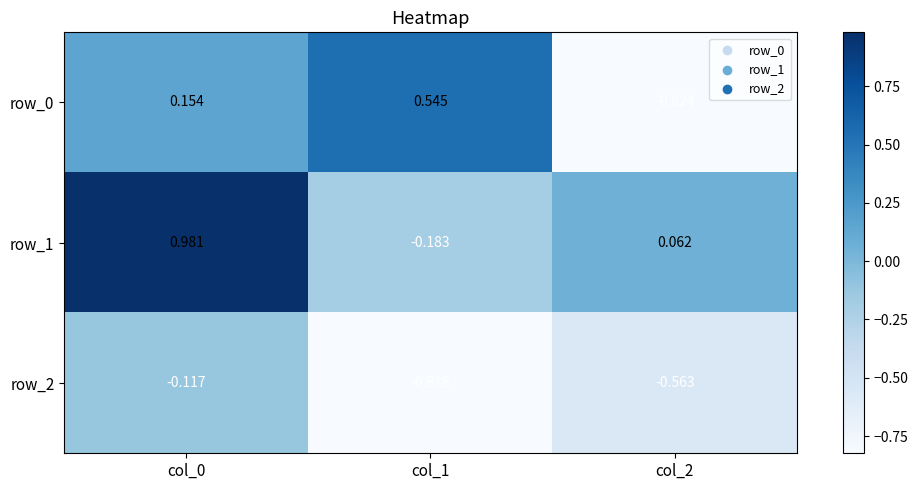

At which label is row_2 closest to 0?

col_0